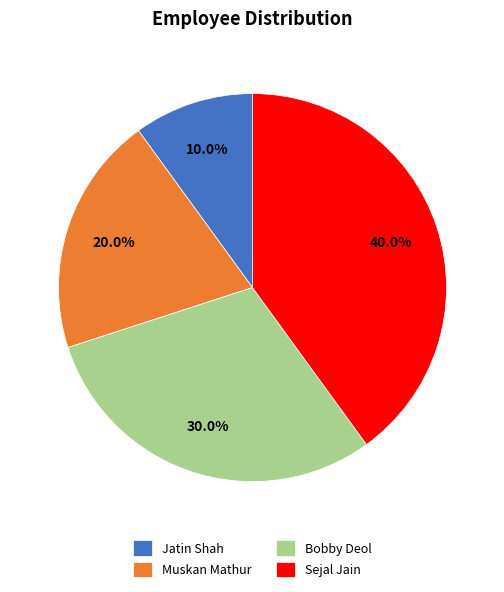

To the nearest percent, what is the combined percentage of Bobby Deol and Muskan Mathur?

50%